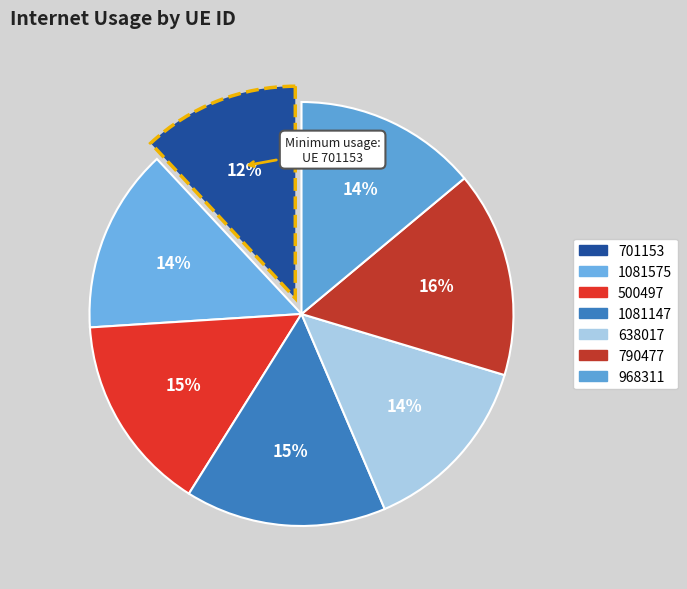

To the nearest percent, what is the combined percentage of 790477 and 500497?

31%